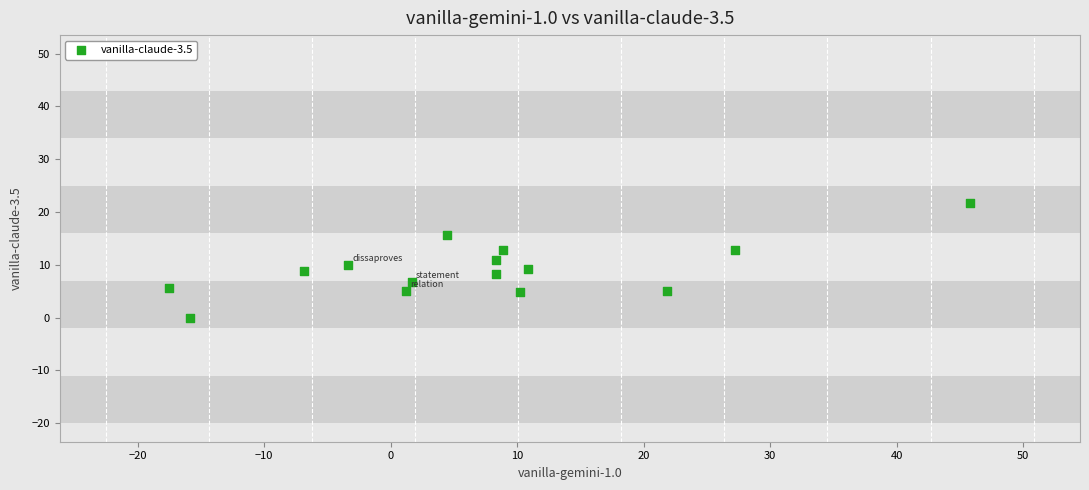

What is the range of X values (max minus min)?

63.3